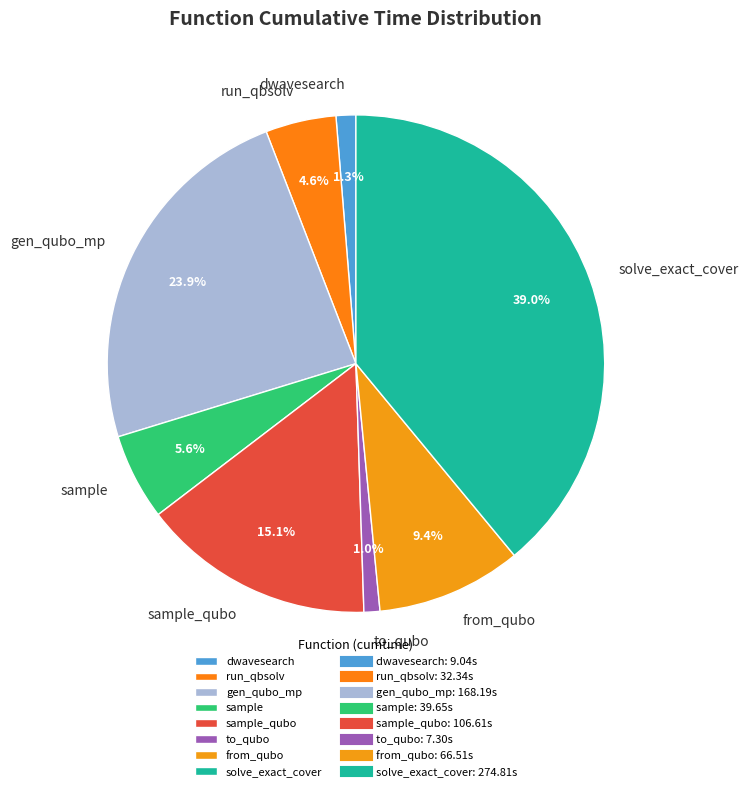

To the nearest percent, what is the combined percentage of to_qubo and sample_qubo?

16%